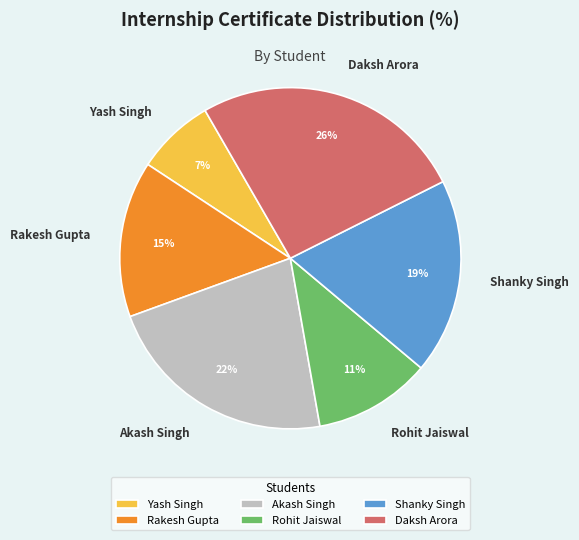

Rank the categories by value from highest to lowest.

Daksh Arora, Akash Singh, Shanky Singh, Rakesh Gupta, Rohit Jaiswal, Yash Singh